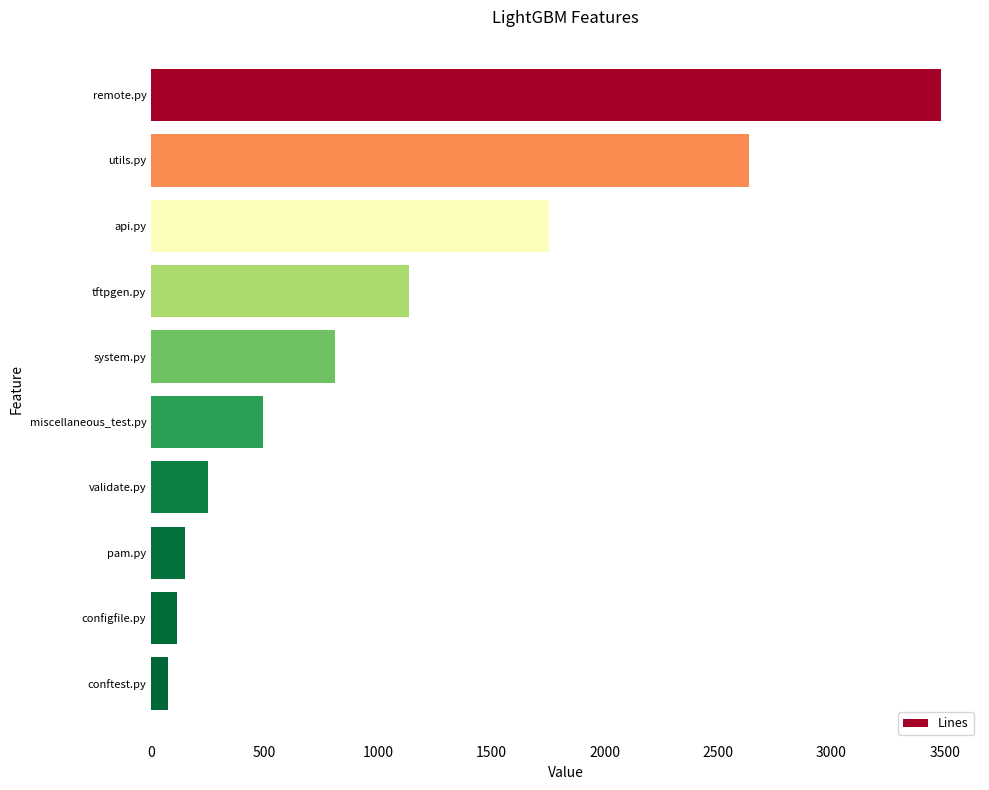

What is the maximum value shown in the chart?

3482